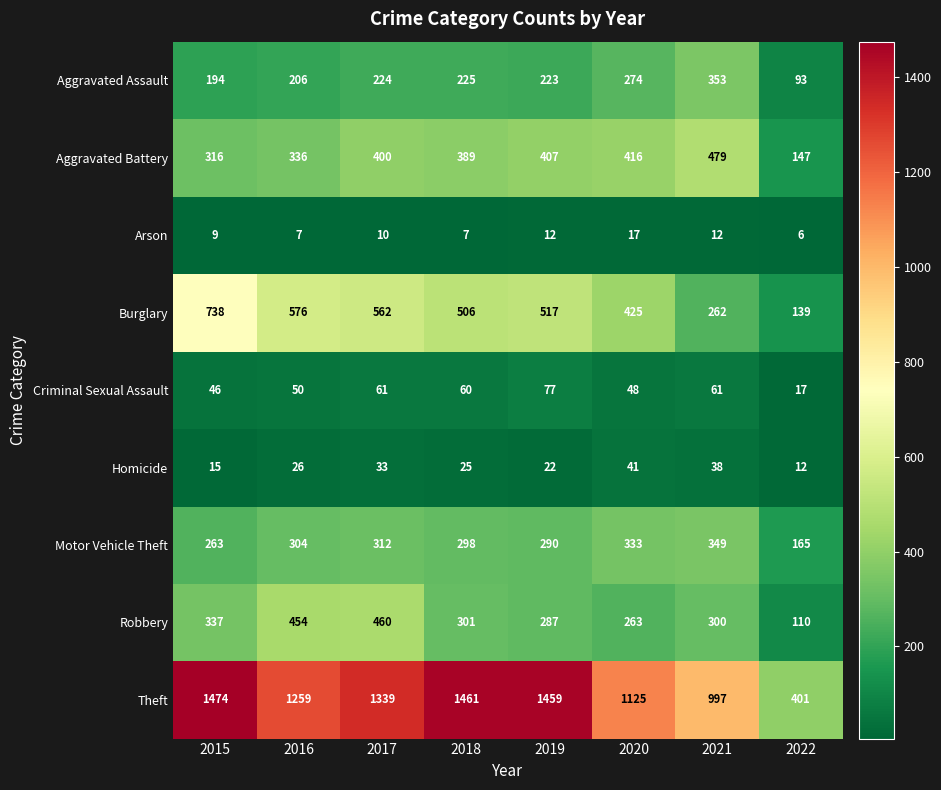

The Theft series shows 1125 at 2020. True or false?

True